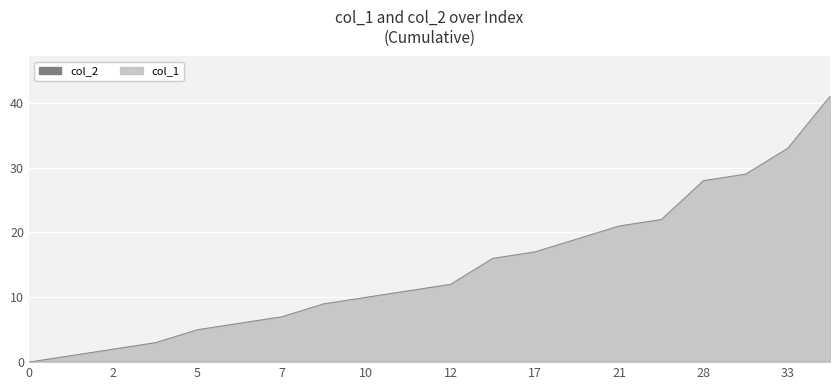

What is the value of the 19th point from the left?

33